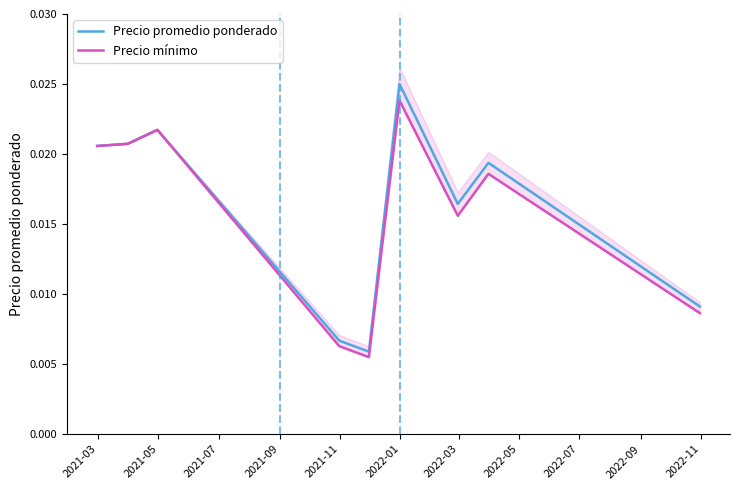

True or false: Precio mínimo and Precio promedio ponderado cross at least once.

False